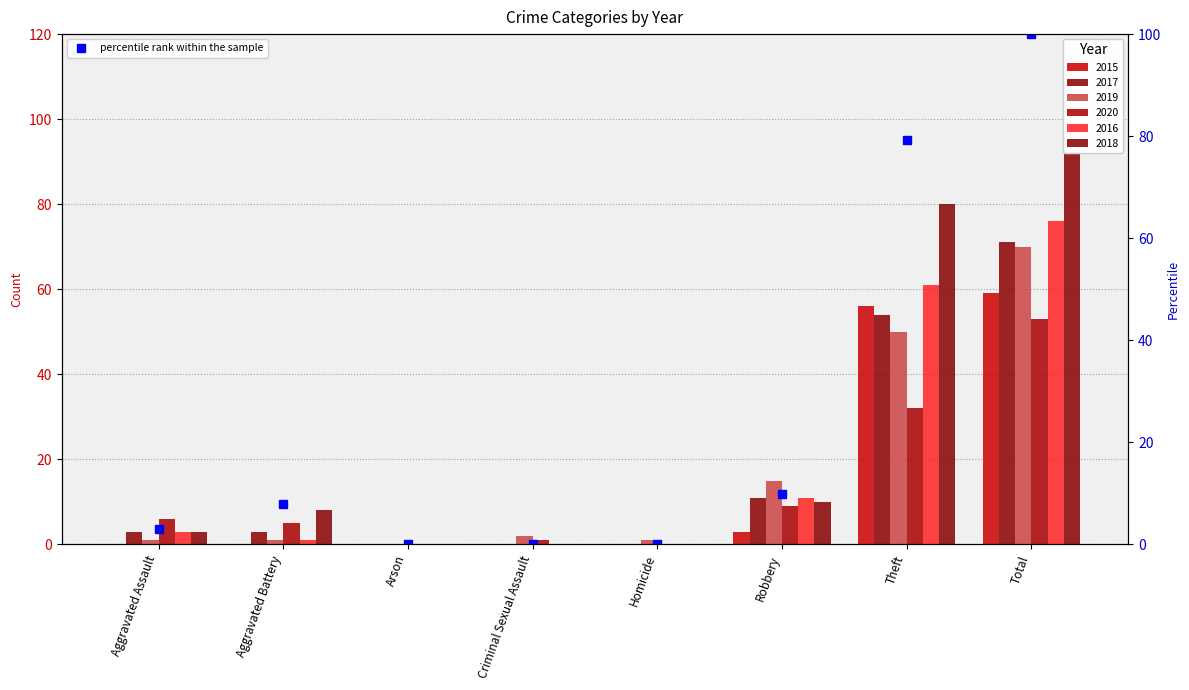

Does the chart contain stacked bars?

No